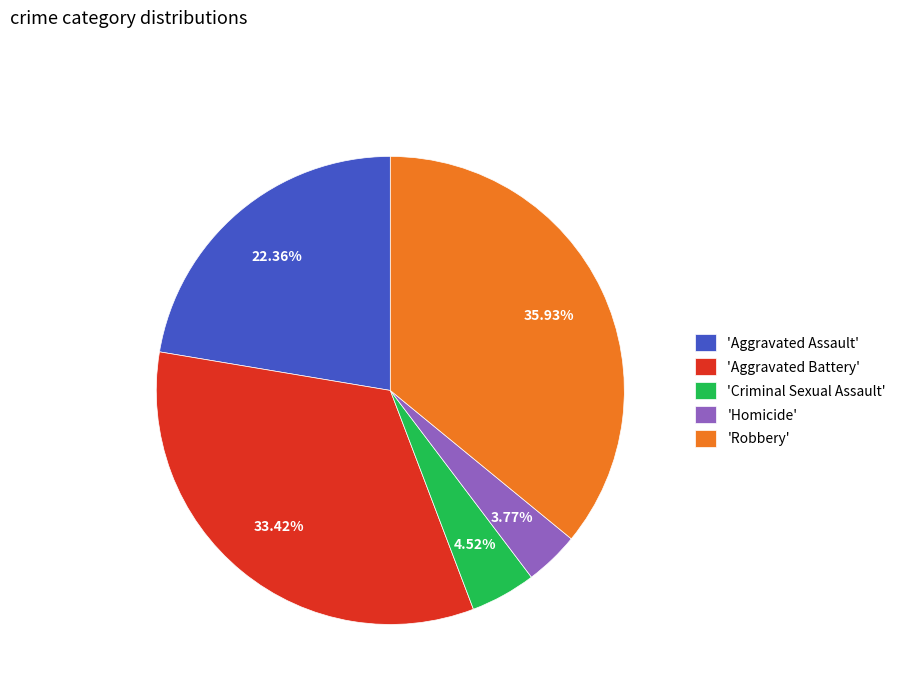

Is the sum of 'Criminal Sexual Assault' and 'Aggravated Battery' greater than half?

No